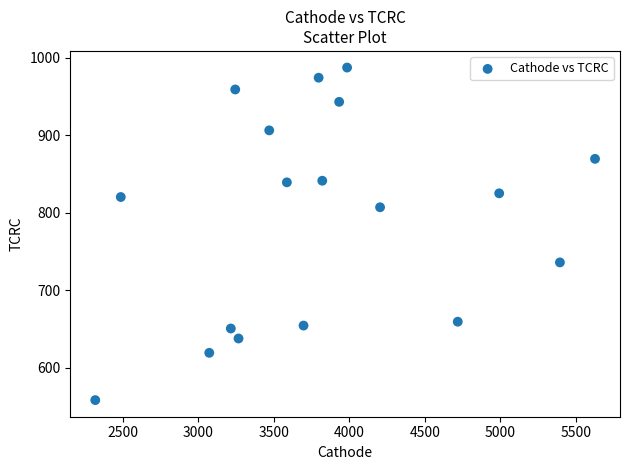

What is the range of Y values (max minus min)?

429.5